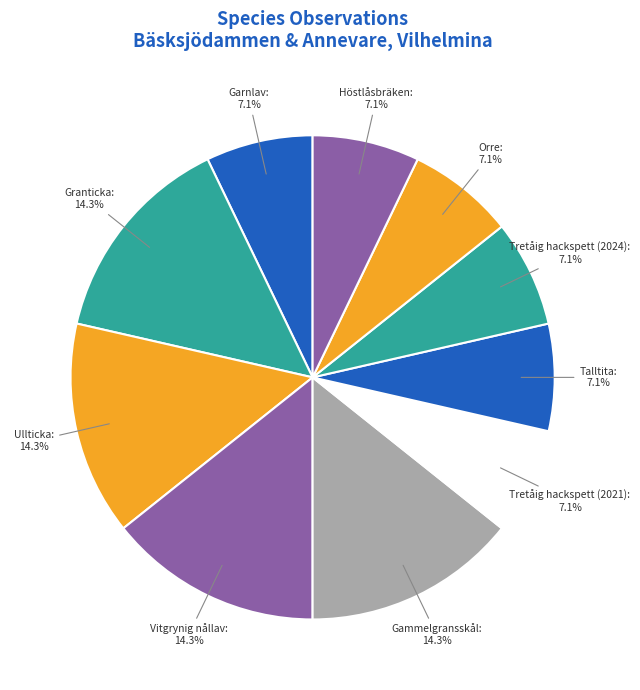

Count the number of slices in the pie.

10